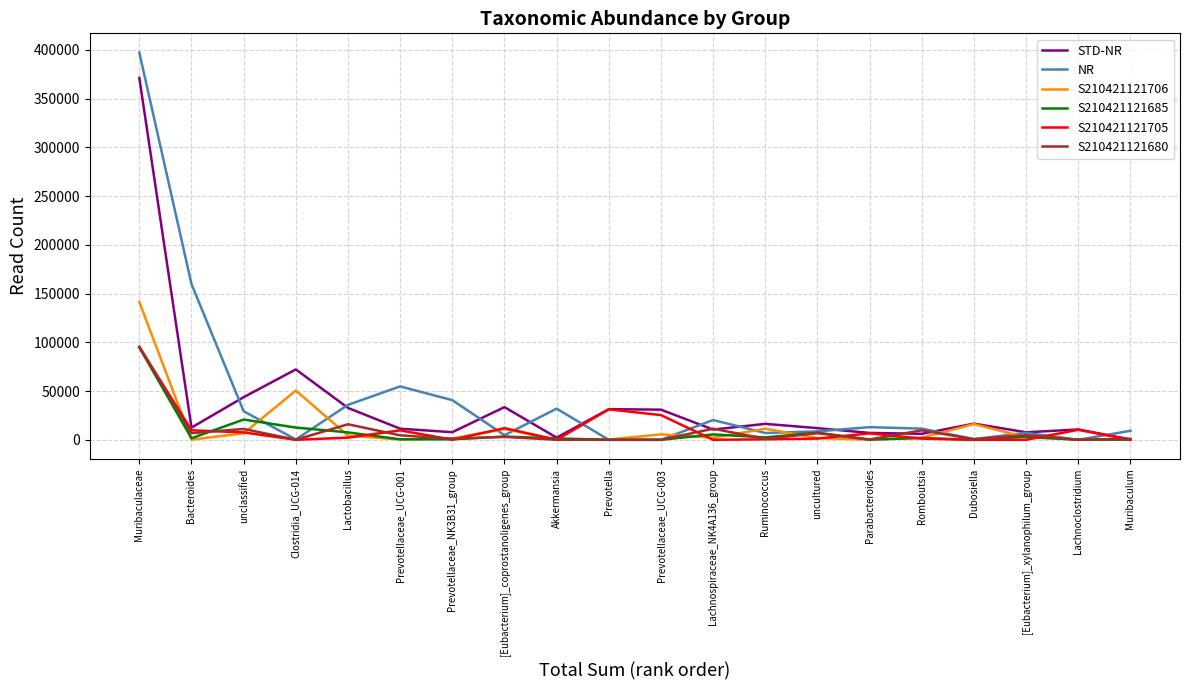

The STD-NR series shows 16554 at Dubosiella. True or false?

True